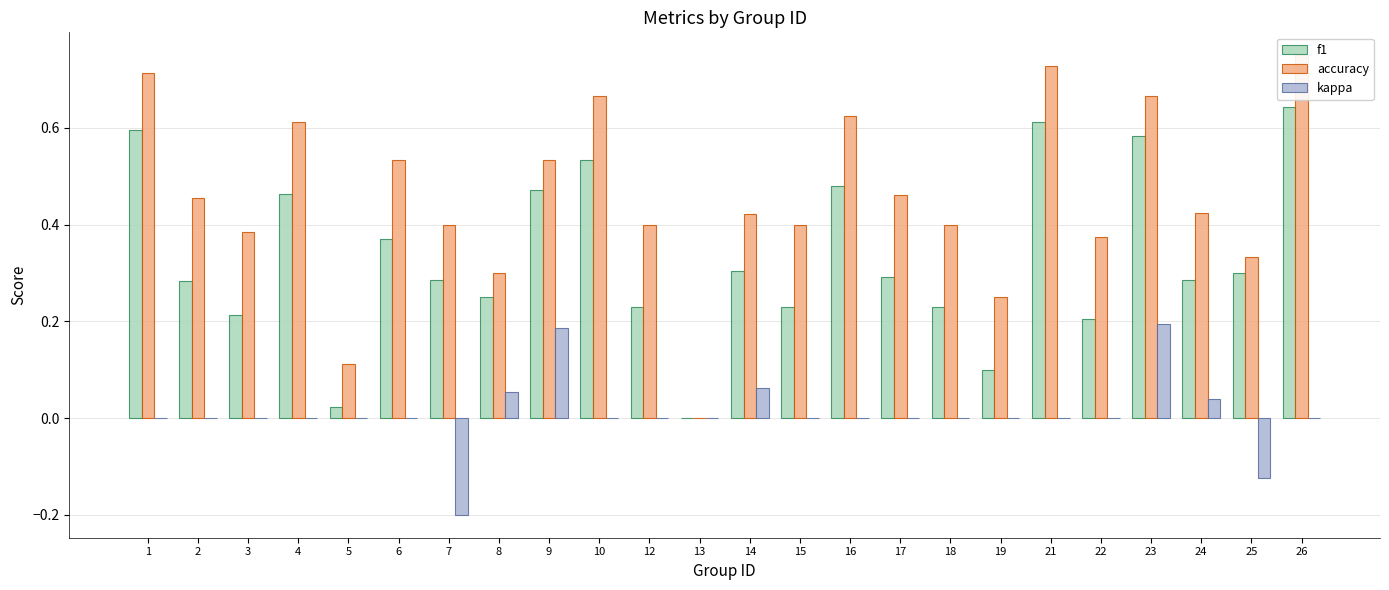

Rank the series by their maximum value, from highest to lowest.

accuracy, f1, kappa